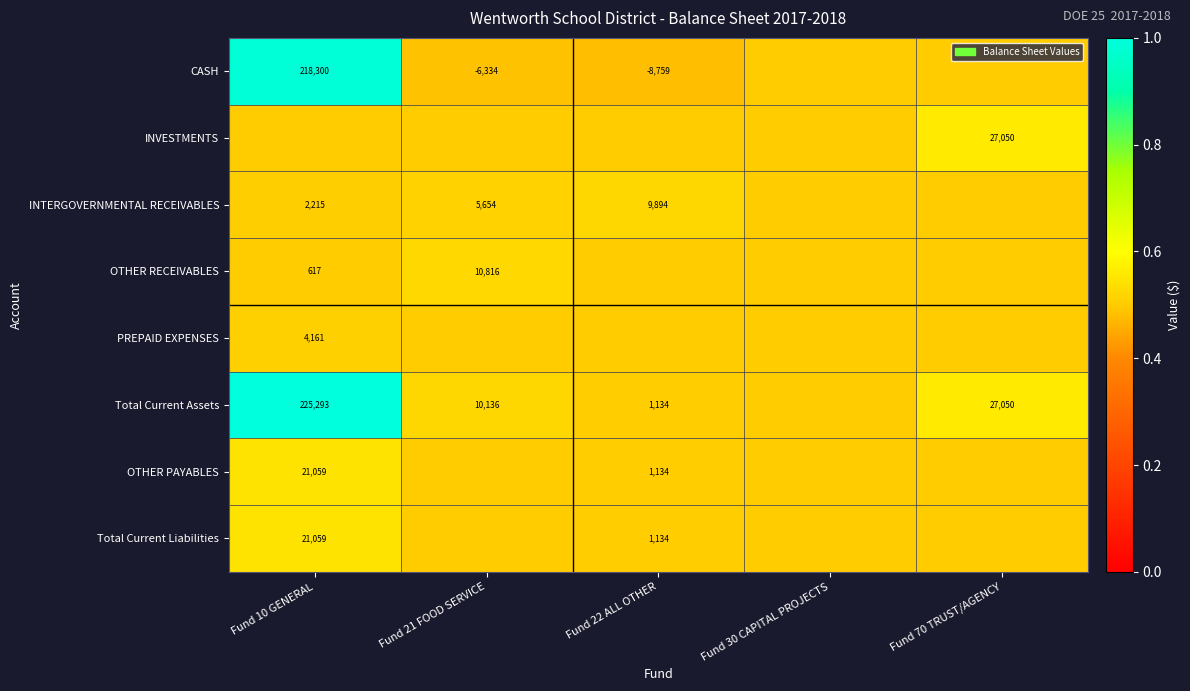

True or false: INTERGOVERNMENTAL RECEIVABLES has a value of 922.1 at Fund 10 GENERAL.

False